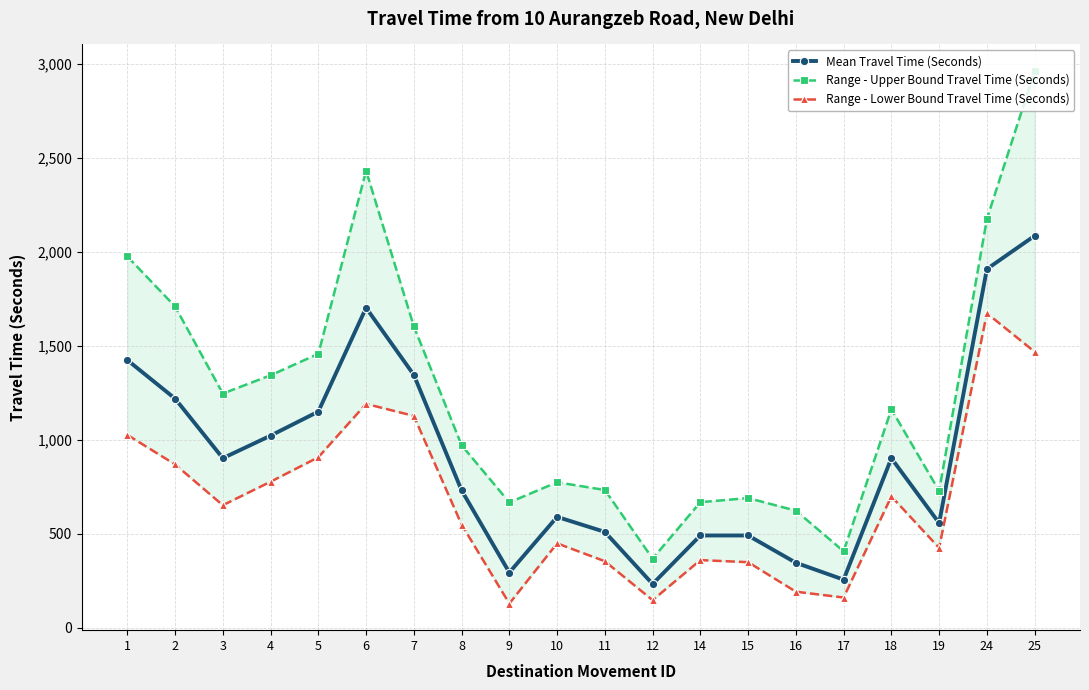

True or false: Range - Lower Bound Travel Time (Seconds) has more than 0 interior local peaks.

True